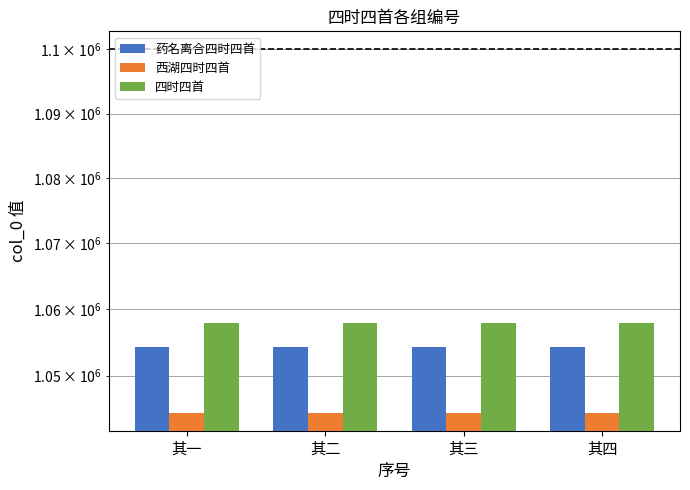

What is the difference between the maximum and minimum values in the 西湖四时四首 series?

3